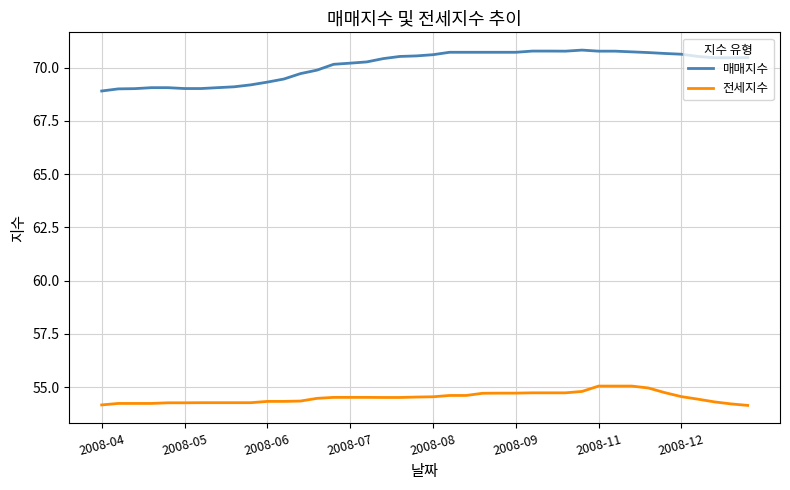

What is the maximum value shown in the chart?

70.8